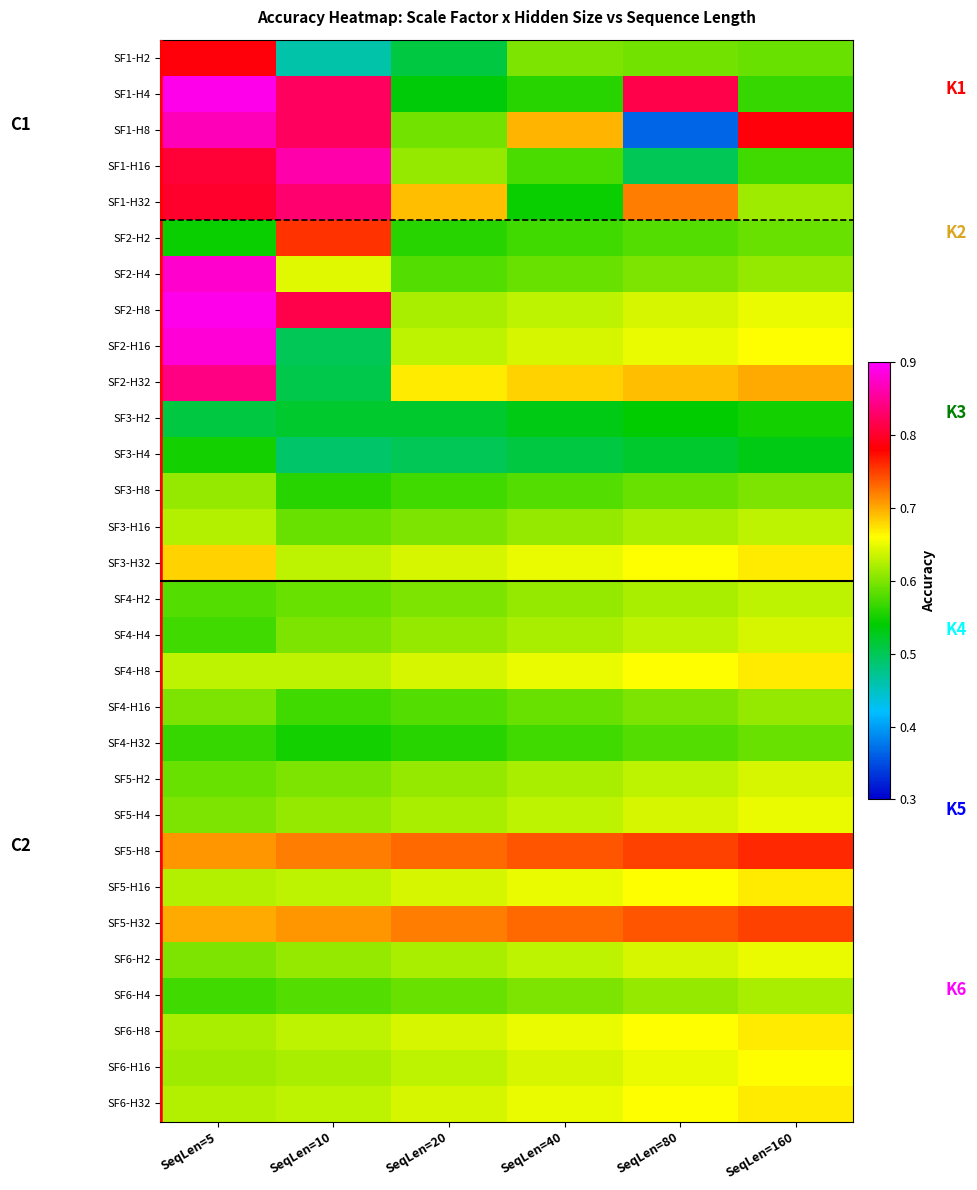

Between SeqLen=10 and SeqLen=40, which is larger?

SeqLen=40